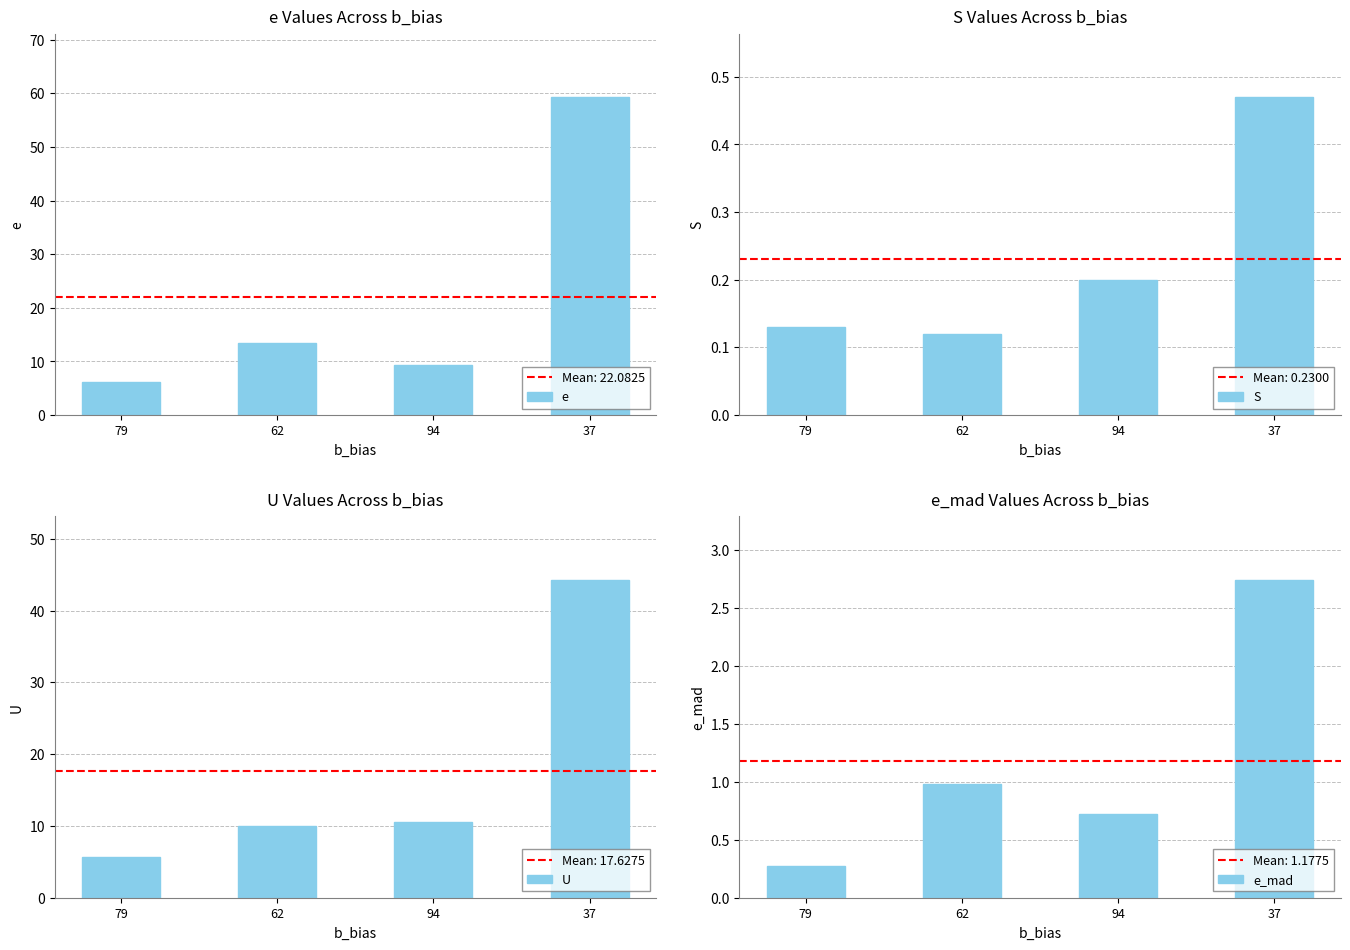

Which has a higher value, 94 or 79?

94